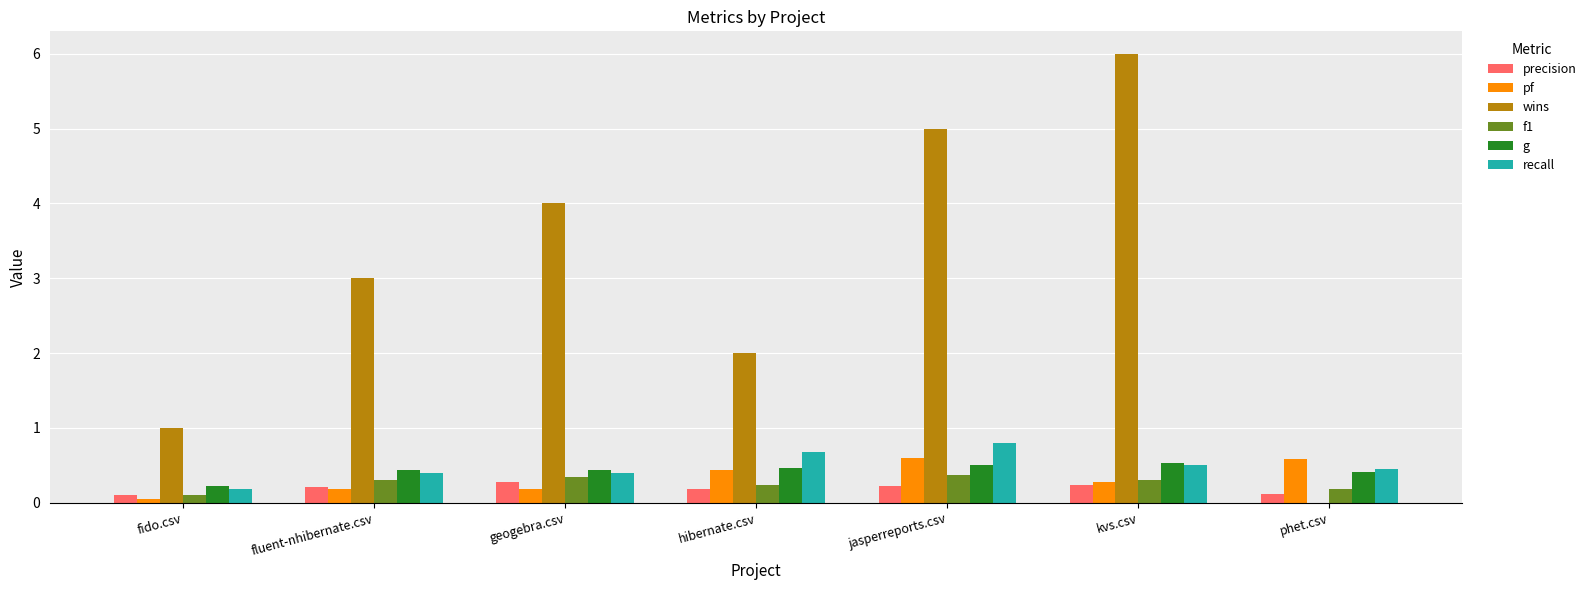

Are the bars grouped side by side (vs. stacked)?

Yes